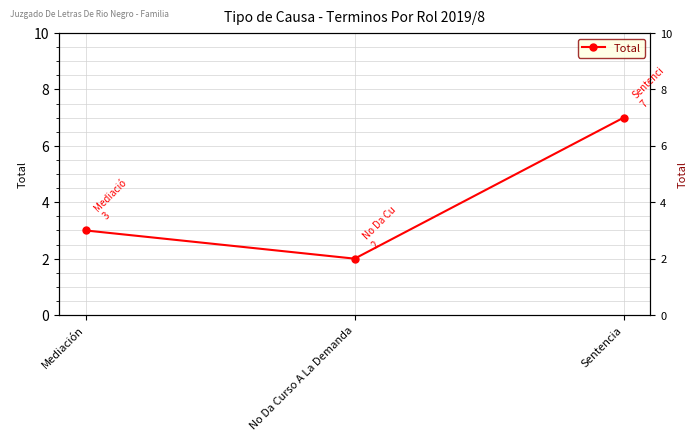

List the labels in order of value, smallest first.

No Da Curso A La Demanda, Mediación, Sentencia